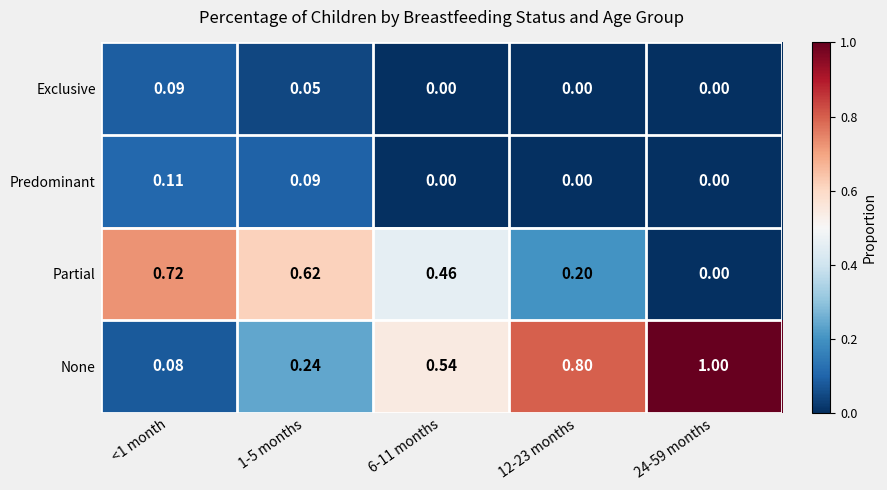

List the series in order of their peak value, lowest first.

Exclusive, Predominant, Partial, None